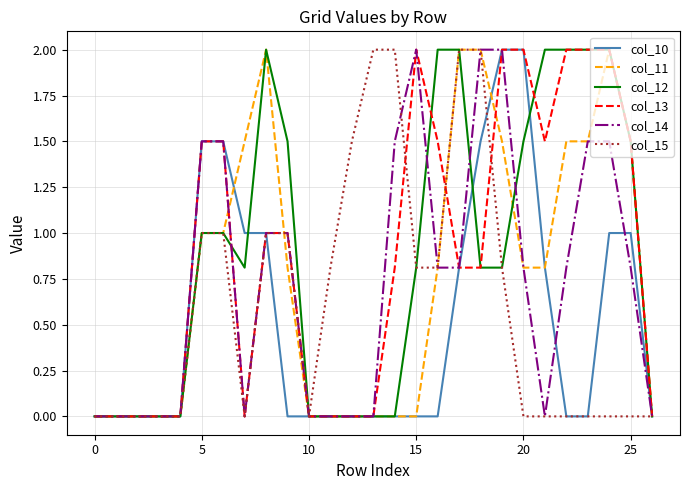

What is the maximum value for col_11?

2.0